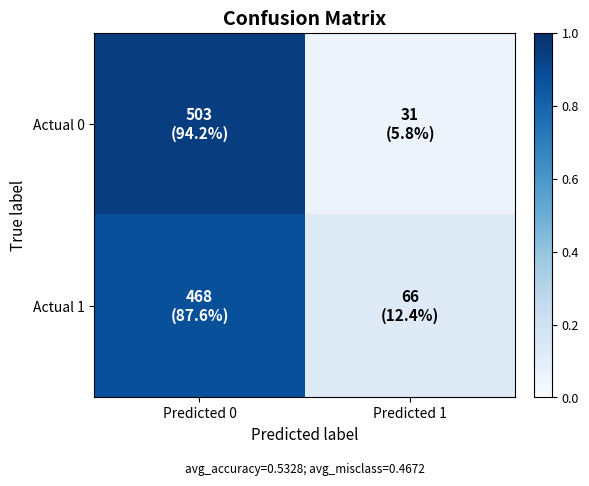

At how many categories does at least one series exceed 0?

2